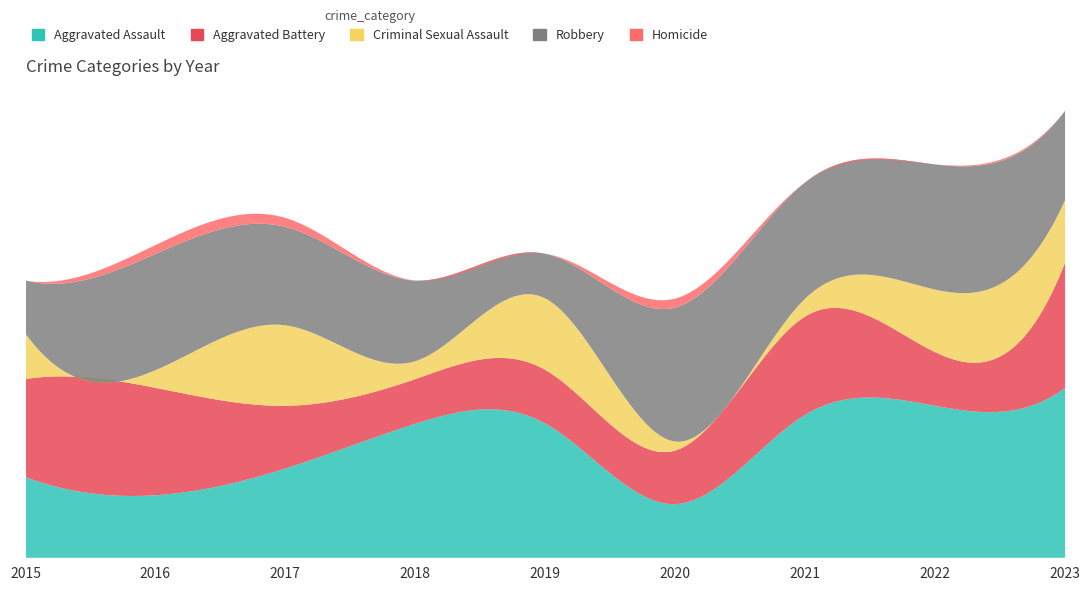

Where is Aggravated Assault nearest to the value 12?

2017